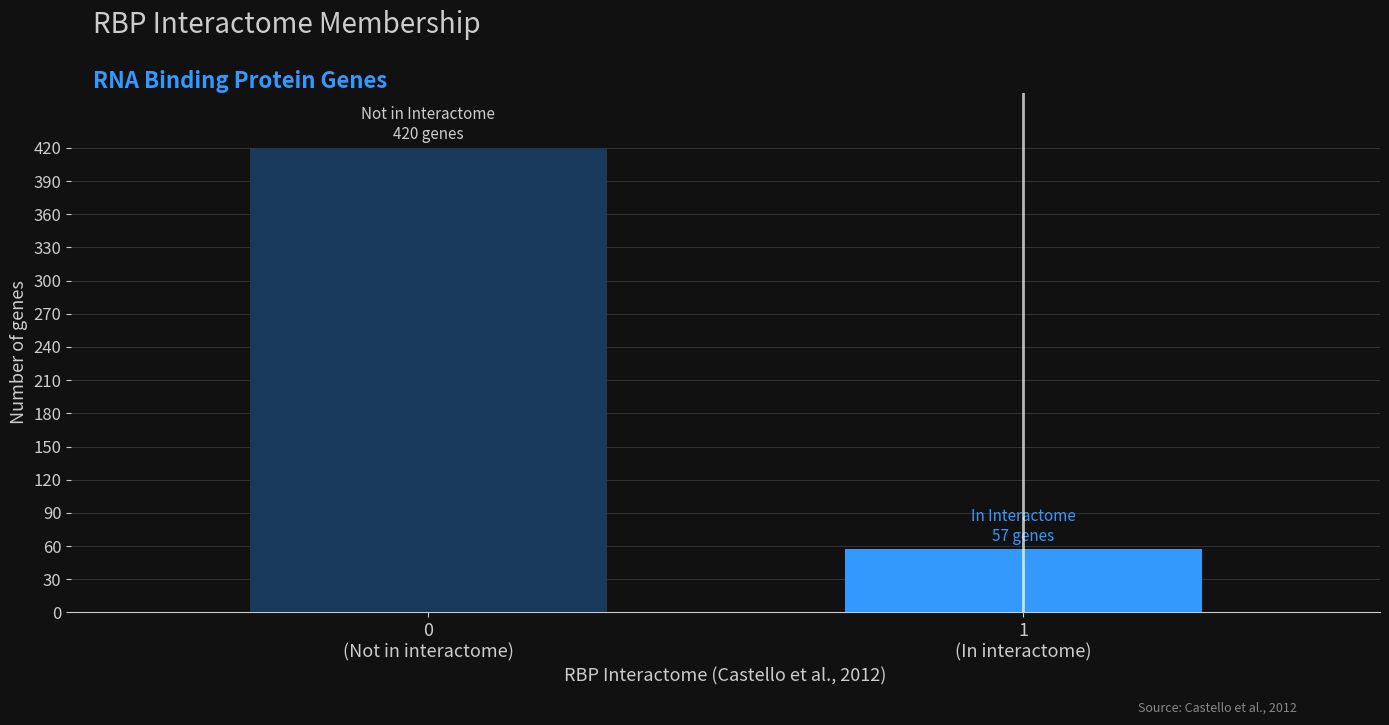

Reading left to right, extract all data points from this chart.

420	57